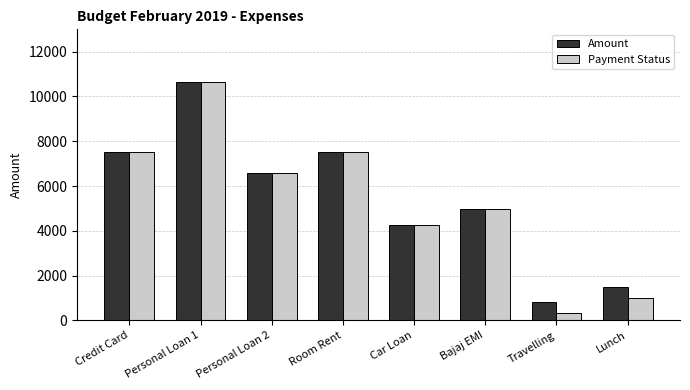

Where is Payment Status nearest to the value 5498?

Bajaj EMI